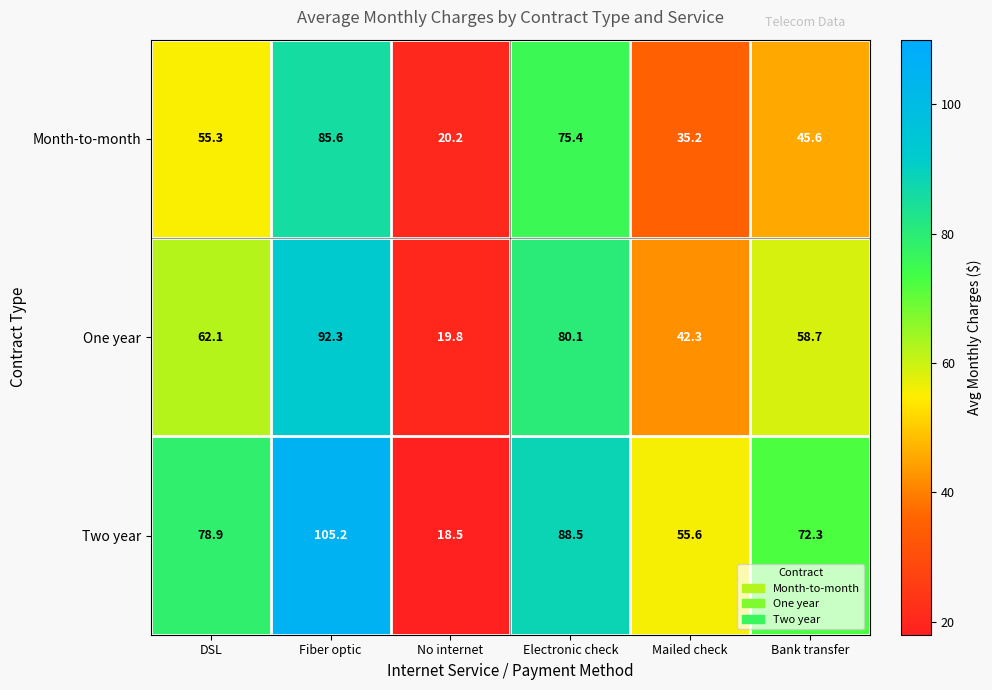

At how many categories does at least one series exceed 104?

1